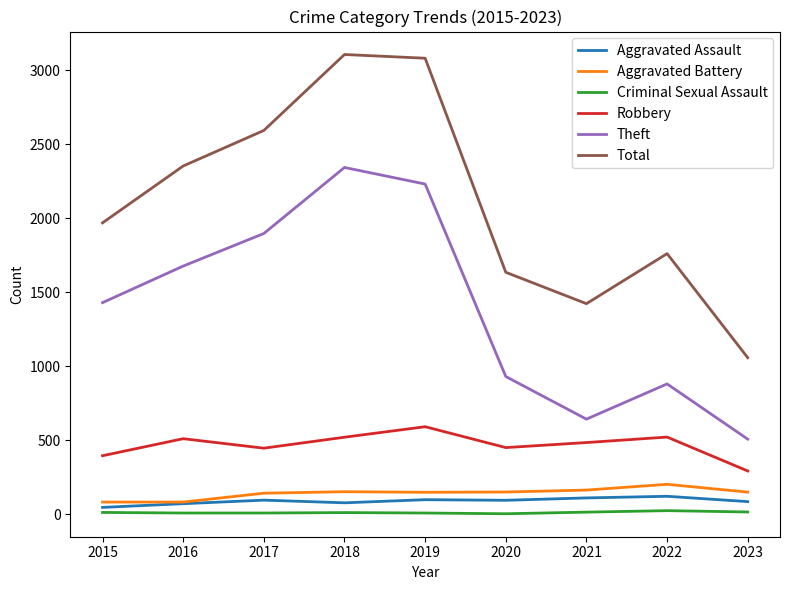

Where is the first local maximum for Theft?

2018